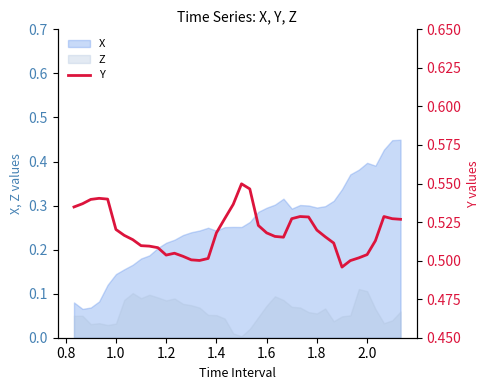

How many interior local valleys (lower than both neighbors) does the data have?

4